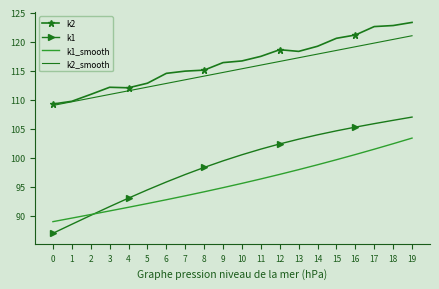

True or false: k2 has a value of 81.2 at 16.

False